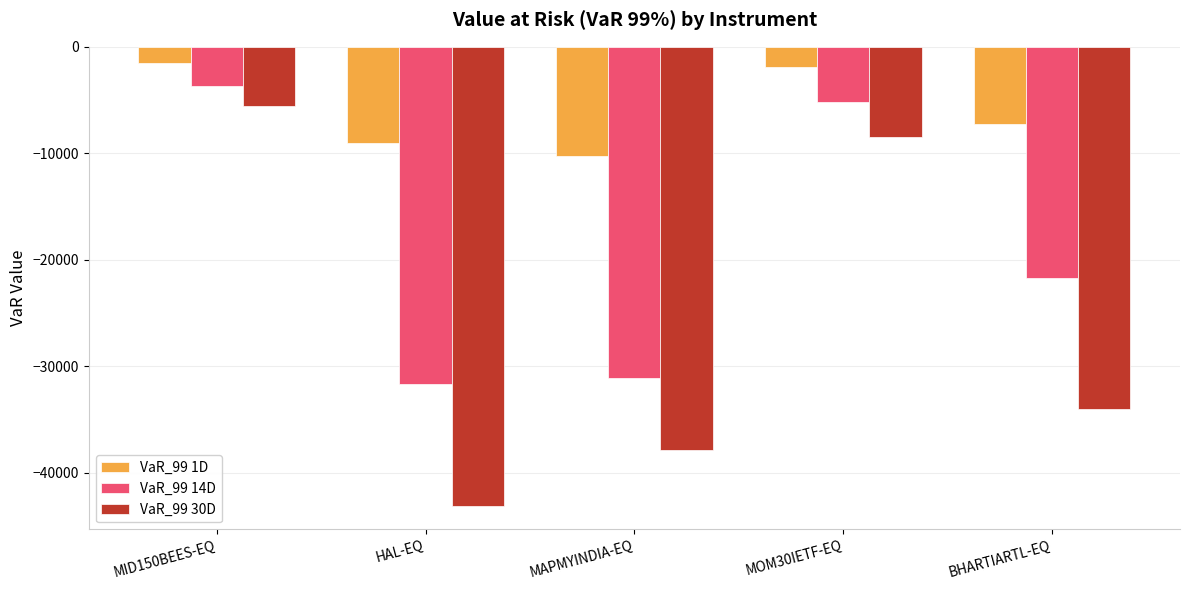

Rank the categories by VaR_99 1D value from highest to lowest.

MID150BEES-EQ, MOM30IETF-EQ, BHARTIARTL-EQ, HAL-EQ, MAPMYINDIA-EQ